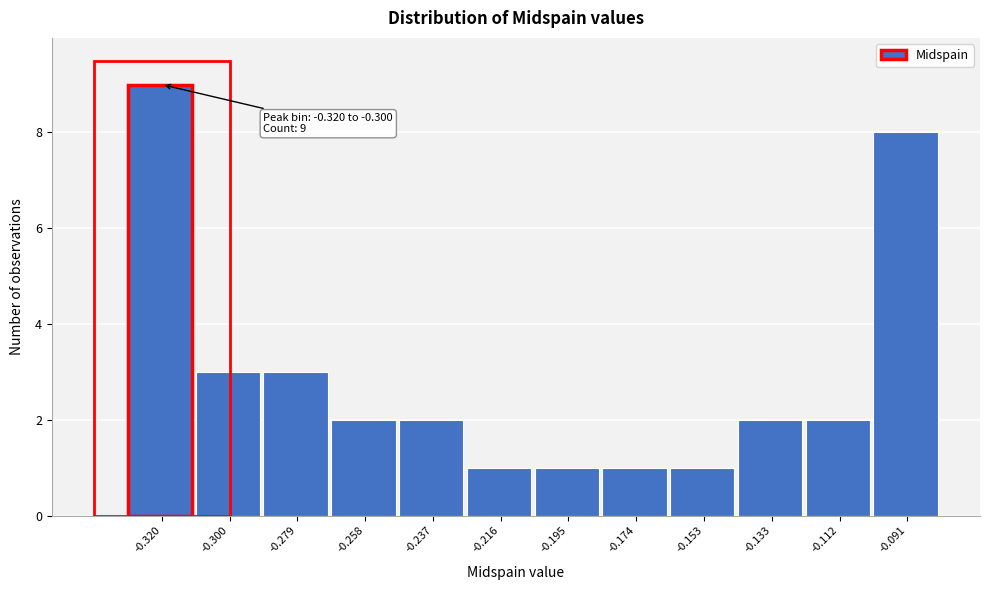

Reading left to right, transcribe all the data shown in this chart.

9	3	3	2	2	1	1	1	1	2	2	8